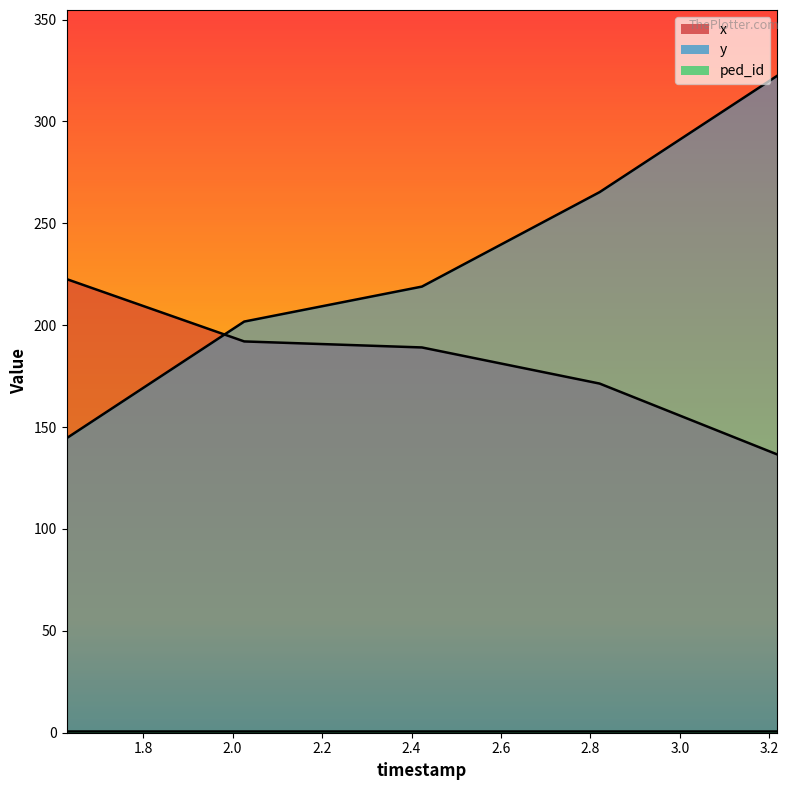

The value of y at 2.026027397260274 is 347.4. True or false?

False